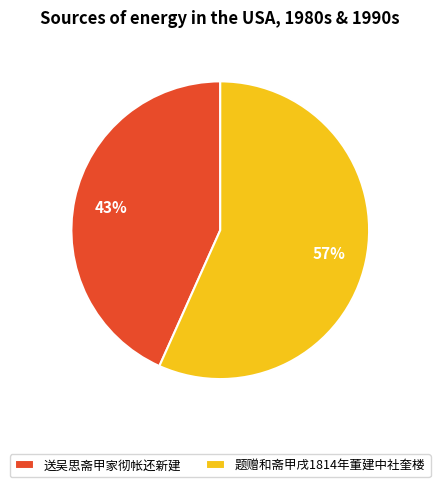

To the nearest percent, what portion does 题赠和斋甲戌1814年董建中社奎楼 represent?

57%